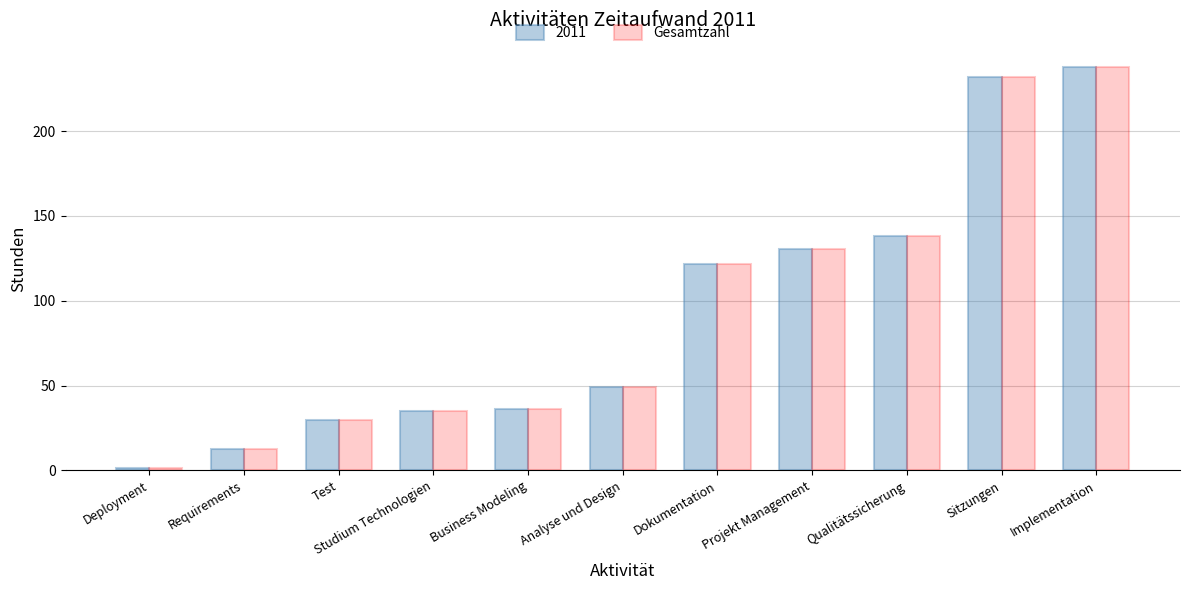

Is the value of Gesamtzahl at Requirements greater than the value of 2011 at Sitzungen?

No